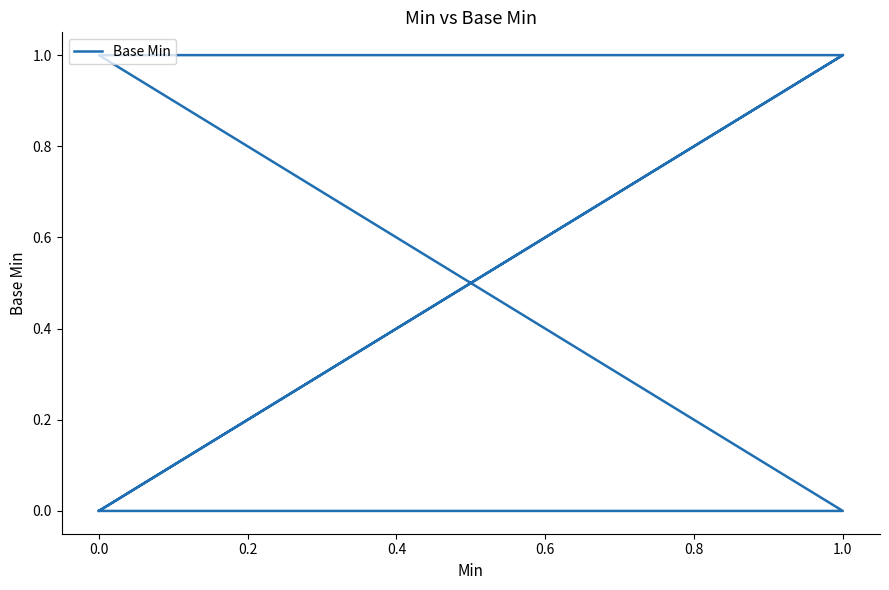

Is it true that the value at 0.0 is 1?

True